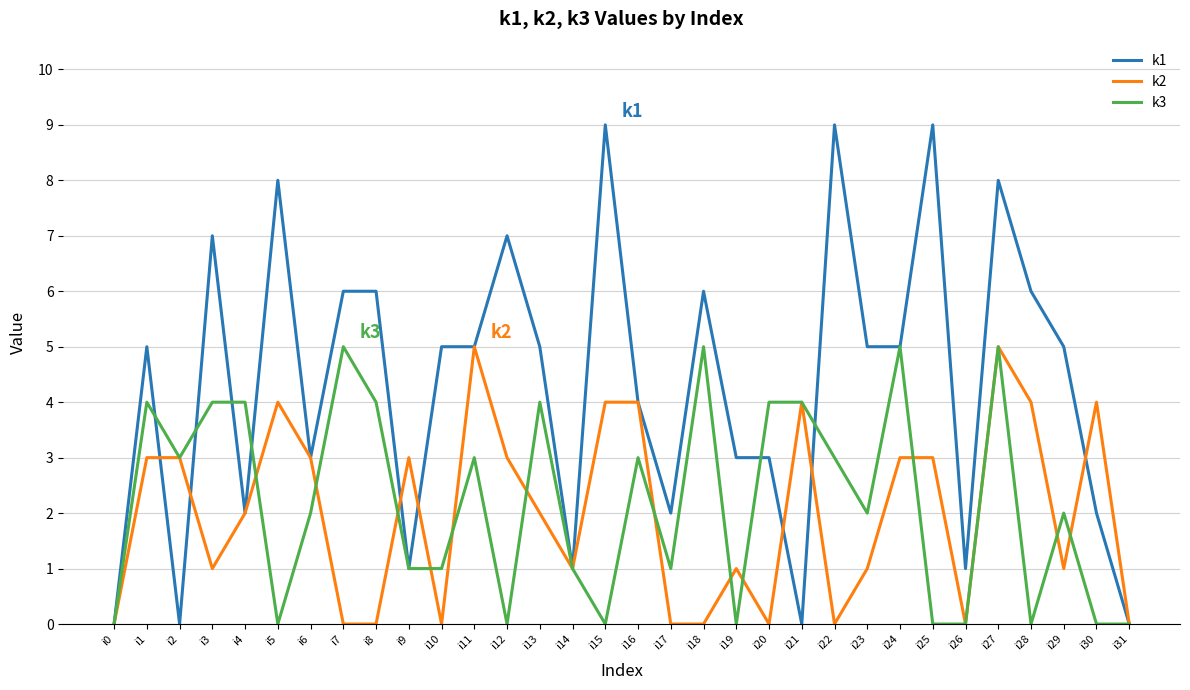

Where does the k2 series first go above 2?

i1